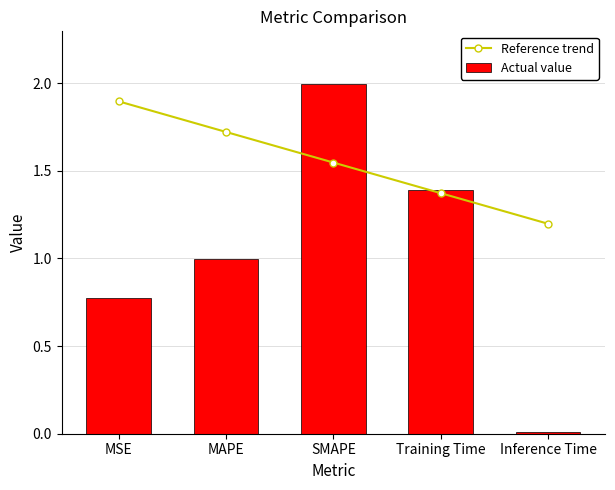

Which has a higher value, MSE or SMAPE?

MSE